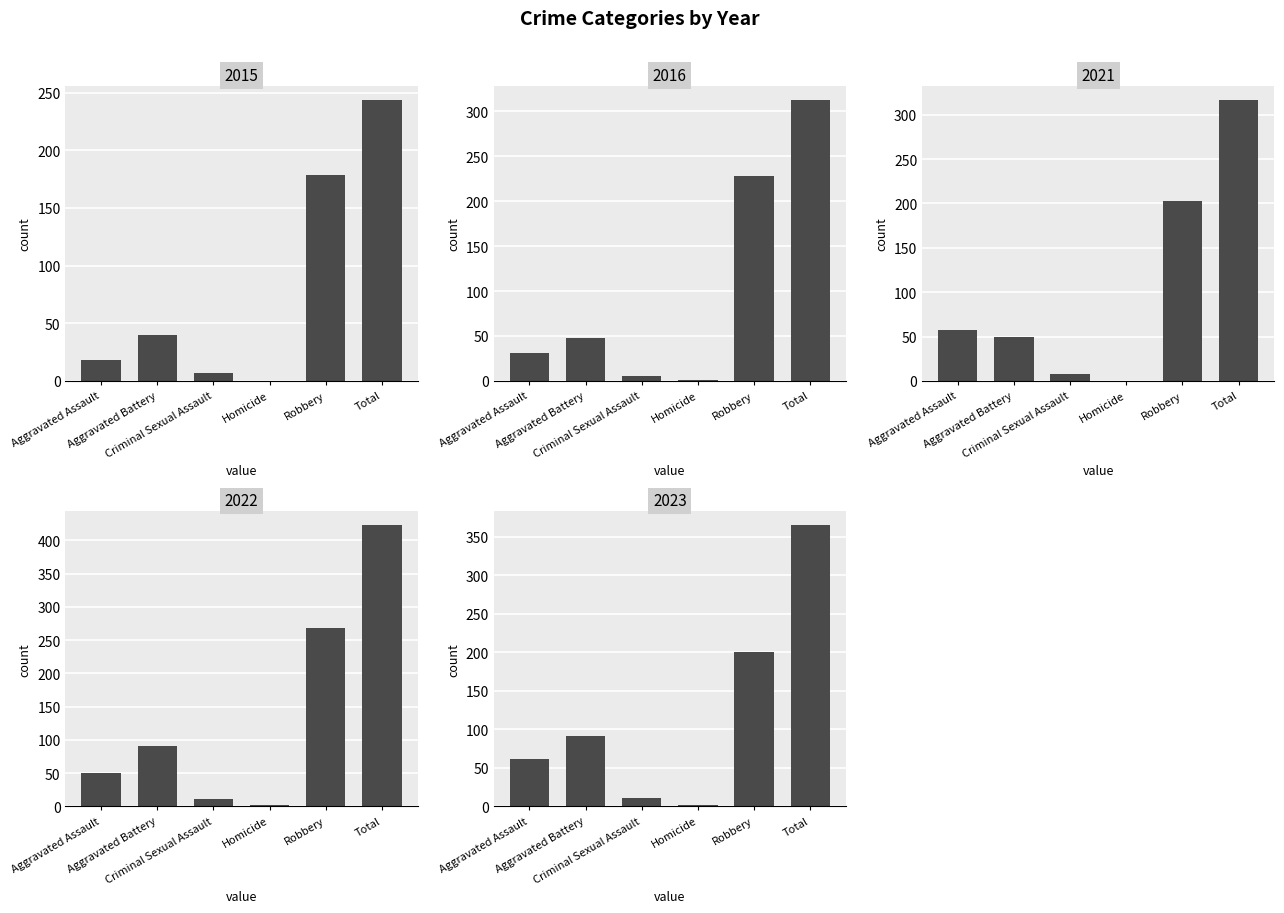

What is the difference between the maximum and minimum values in the 2015 series?

244